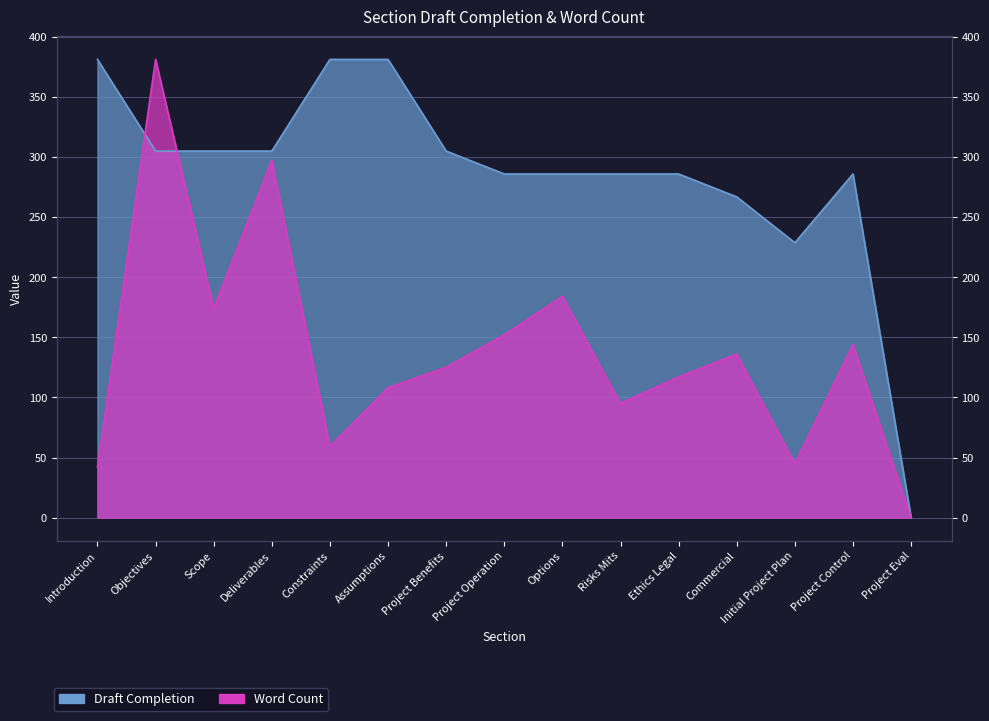

How many interior local peaks does the Draft Completion series have?

1